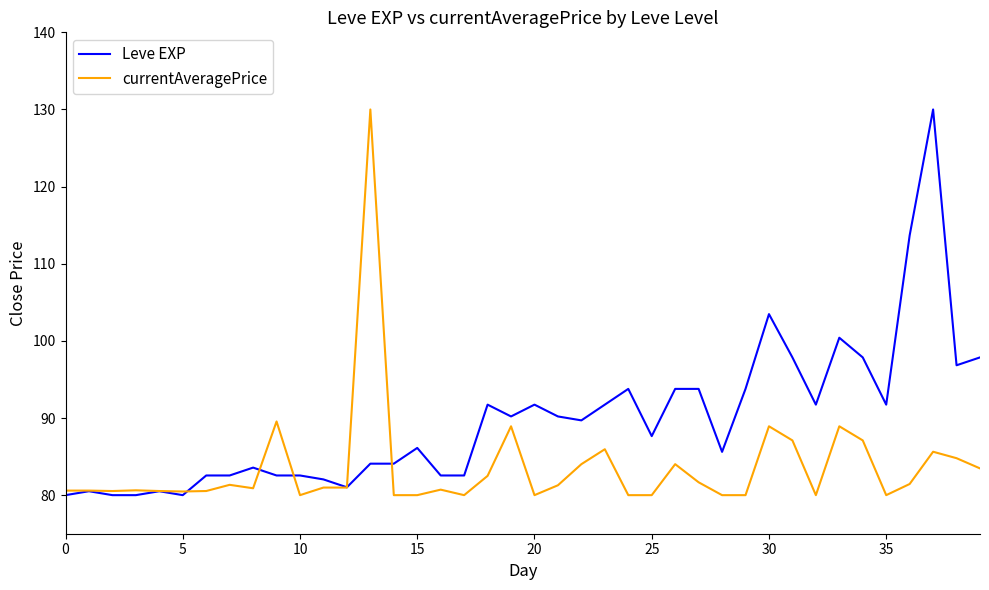

True or false: Leve EXP and currentAveragePrice cross at least once.

True